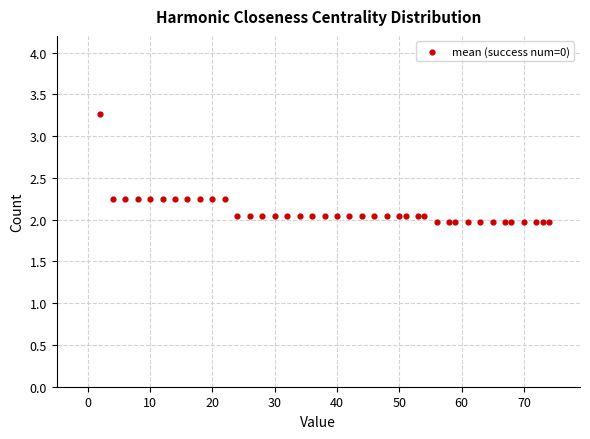

What is the range of Y values (max minus min)?

1.3